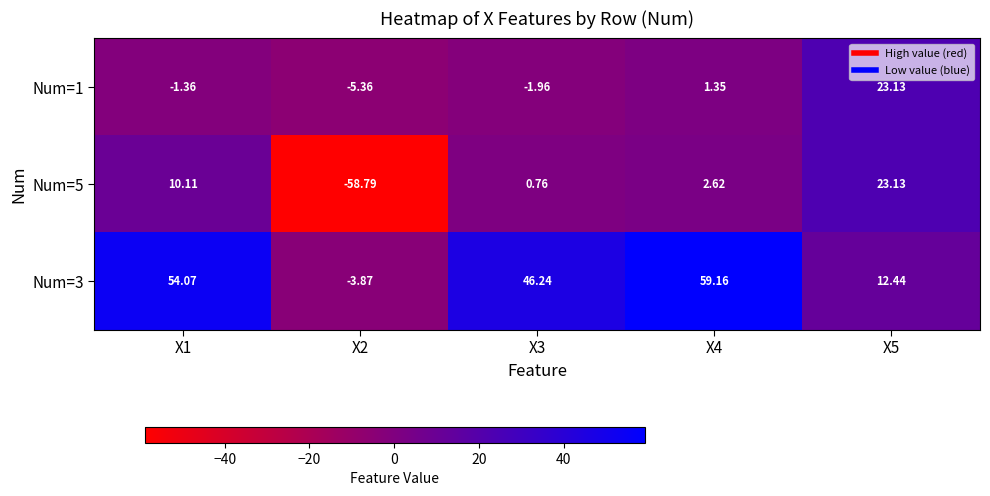

Is the value of Num=3 at X4 greater than the value of Num=5 at X2?

Yes